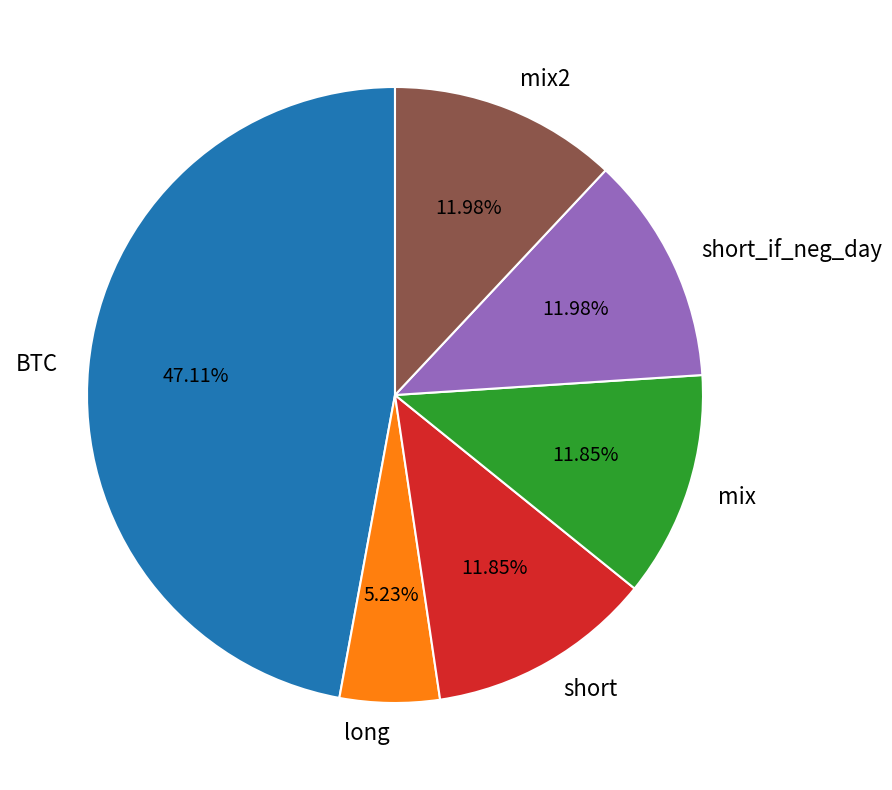

To the nearest percent, what is the difference between the largest and smallest slice percentages?

42%